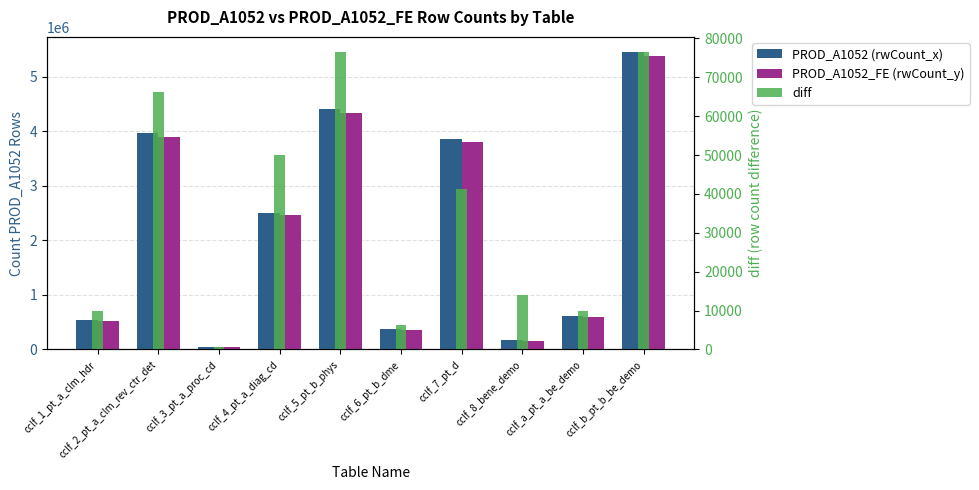

The diff (invisible) series shows 9925 at cclf_1_pt_a_clm_hdr. True or false?

True